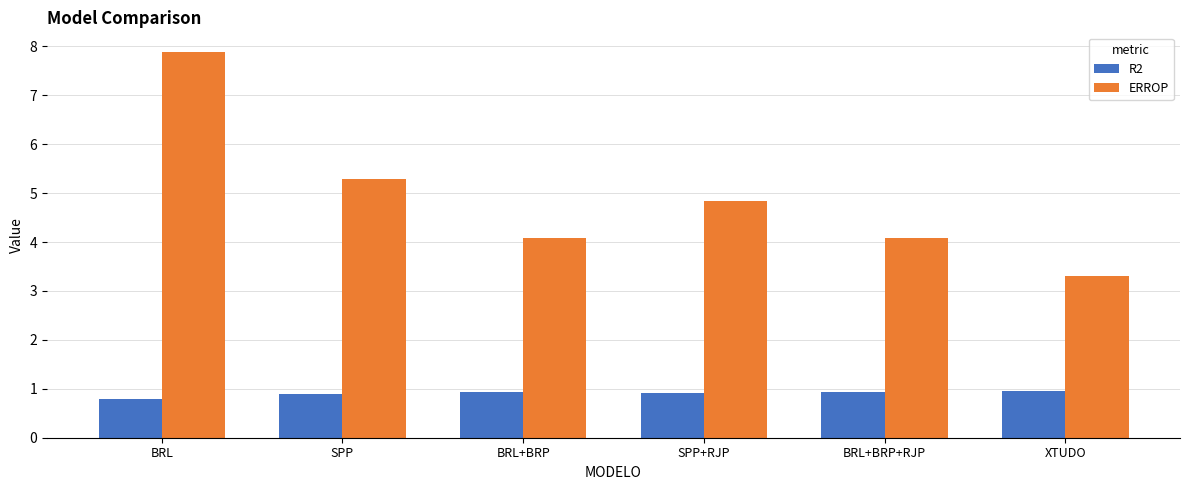

Which series has the widest spread of values?

ERROP